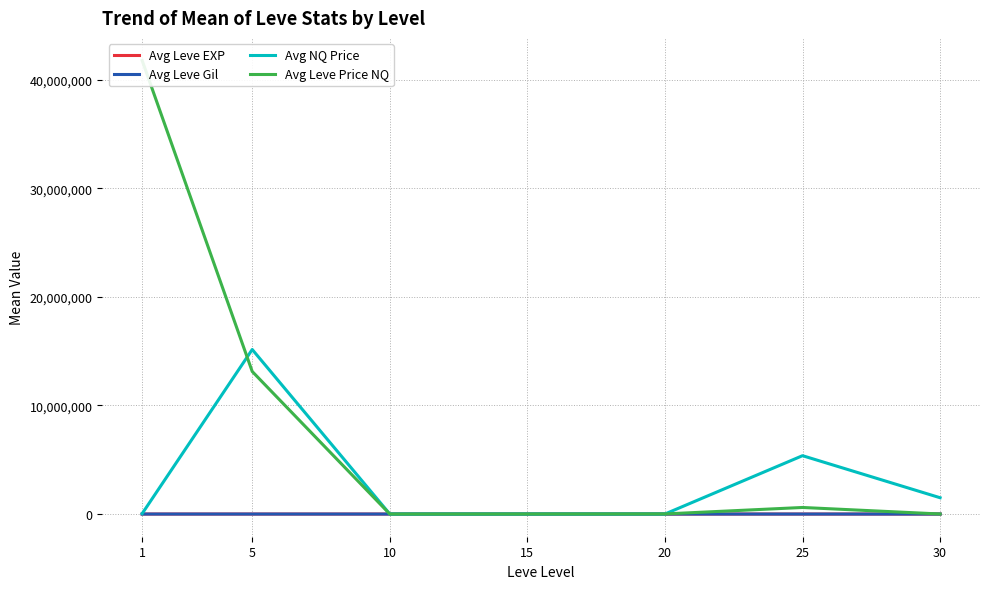

Reading left to right, what are all the values shown in this chart?

Avg Leve EXP: 1=468.5	5=2.3	10=5.3	15=14.2	20=16.3	25=34.2	30=45.5
Avg Leve Gil: 1=163.5	5=528.3	10=576.7	15=323.3	20=628.3	25=458.0	30=322.5
Avg NQ Price: 1=42774.6	5=15152382.8	10=221.1	15=1621.9	20=4239.7	25=5374394.5	30=1502112.4
Avg Leve Price NQ: 1=41758092.7	5=13126578.1	10=576.8	15=3858.1	20=9900.0	25=605595.4	30=5105.0